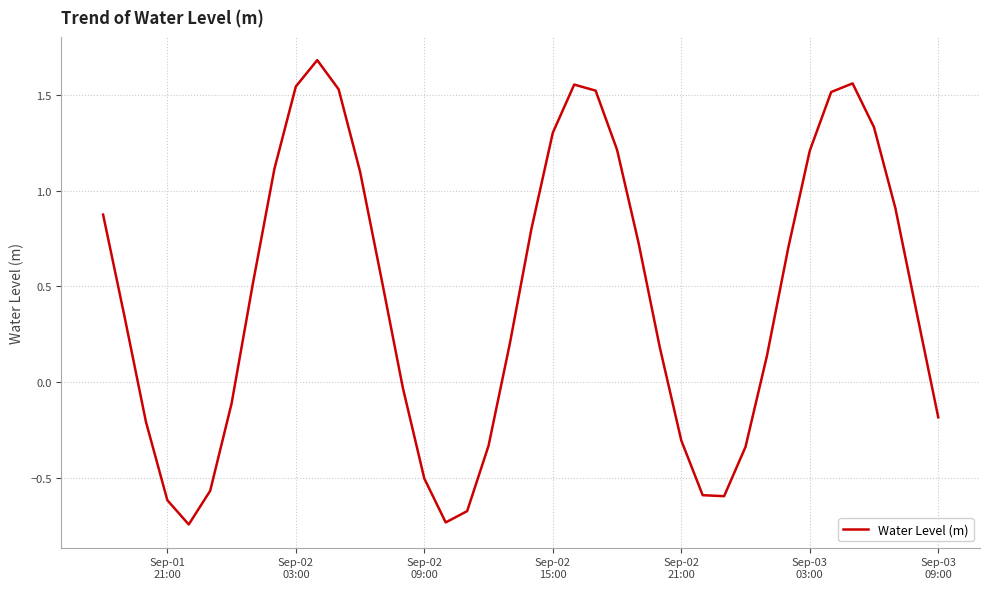

What is the greatest value displayed?

1.7